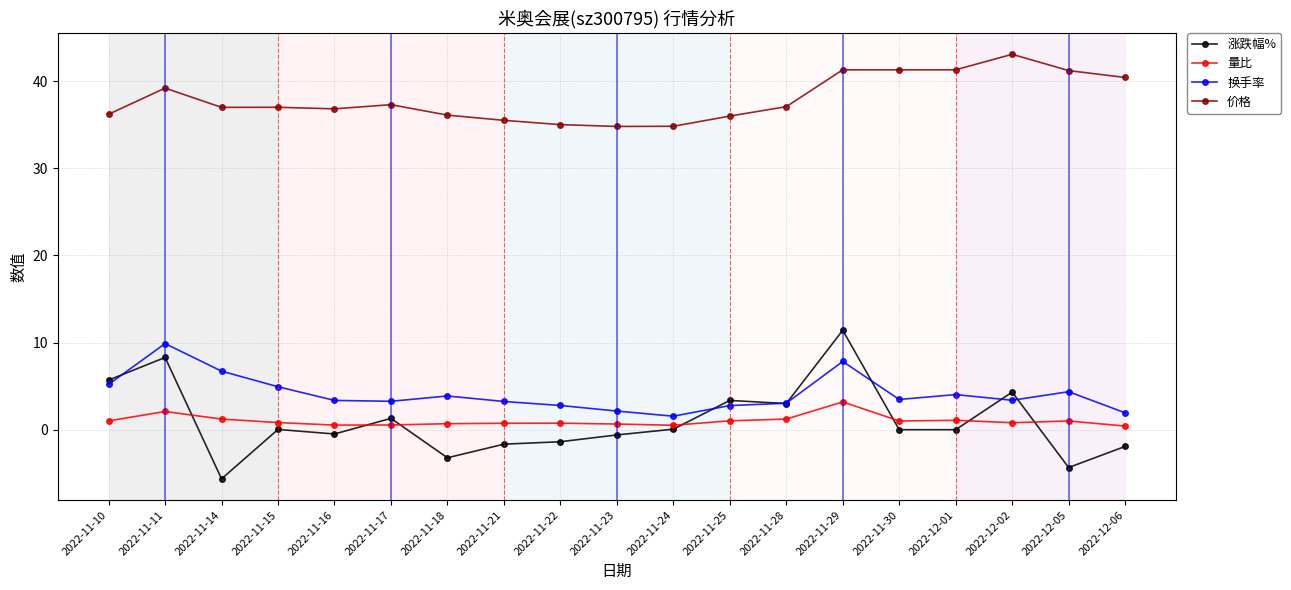

What value does the 换手率 series have at 2022-11-16?

3.4